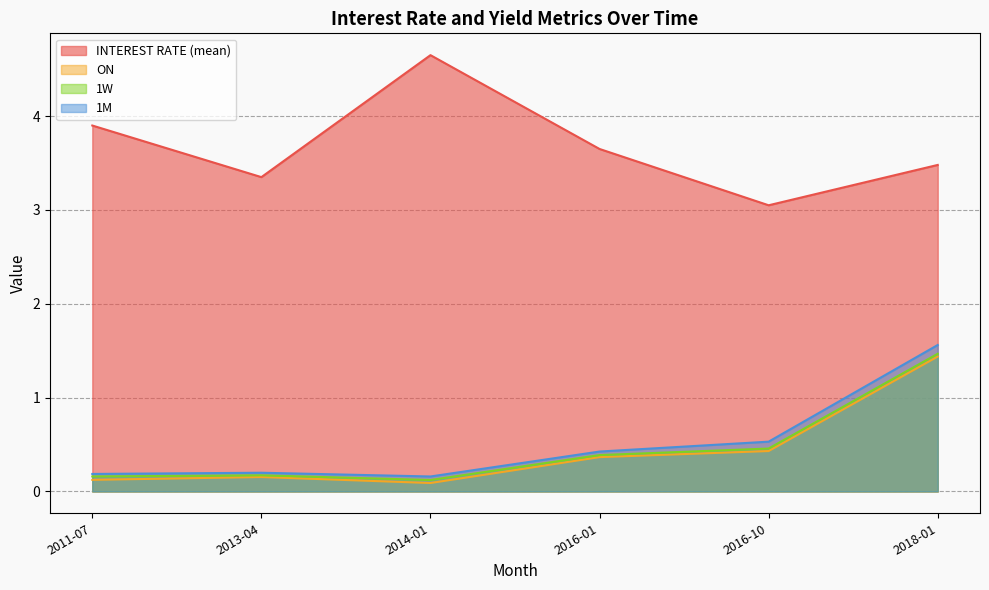

How many categories are shown in the chart?

6